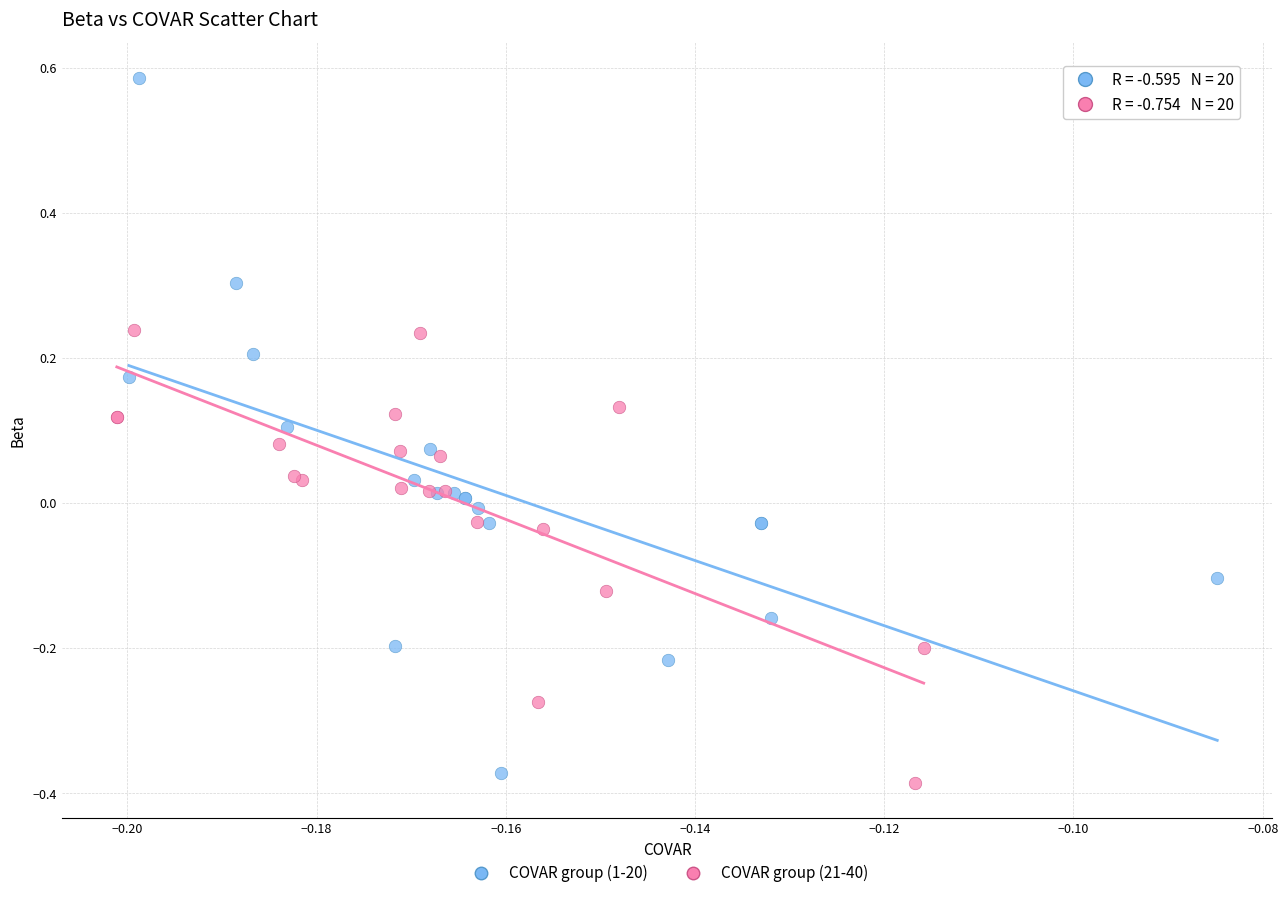

Which series reaches the maximum Y coordinate?

COVAR group (1-20)